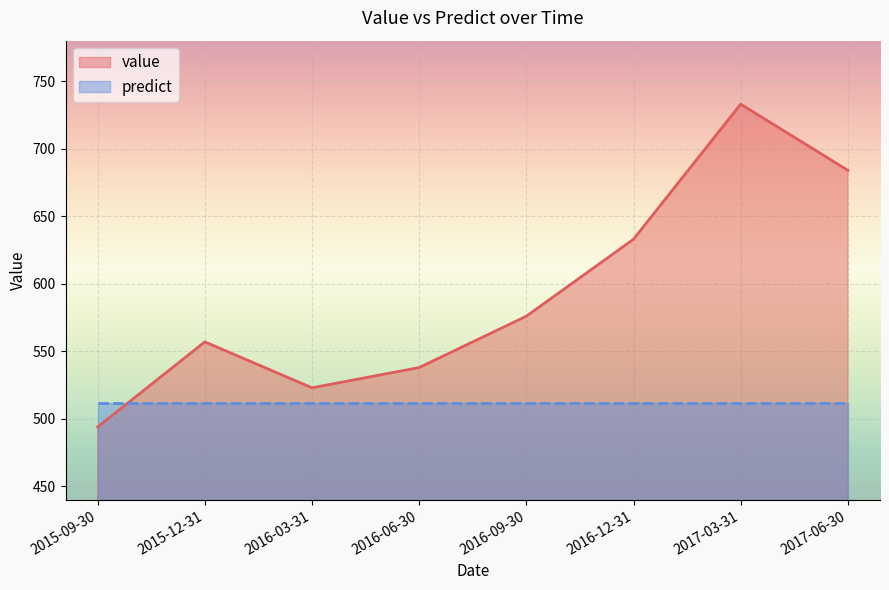

What is the smallest value displayed?

494